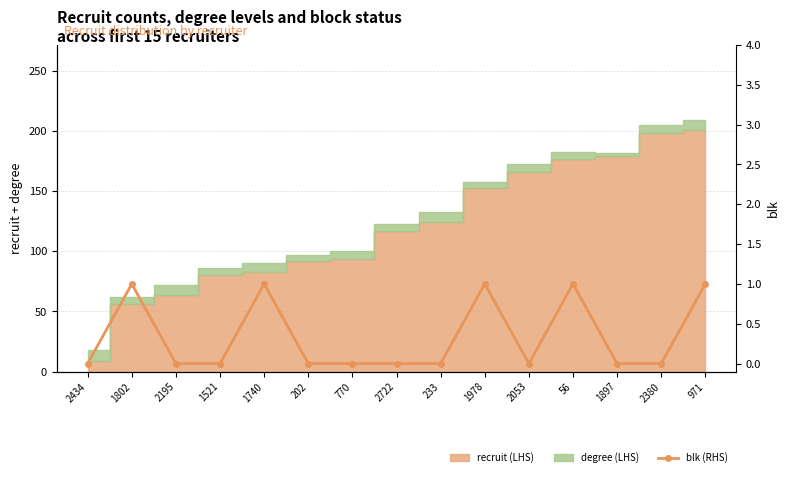

Reading left to right, extract all data points from this chart.

0	1	0	0	1	0	0	0	0	1	0	1	0	0	1